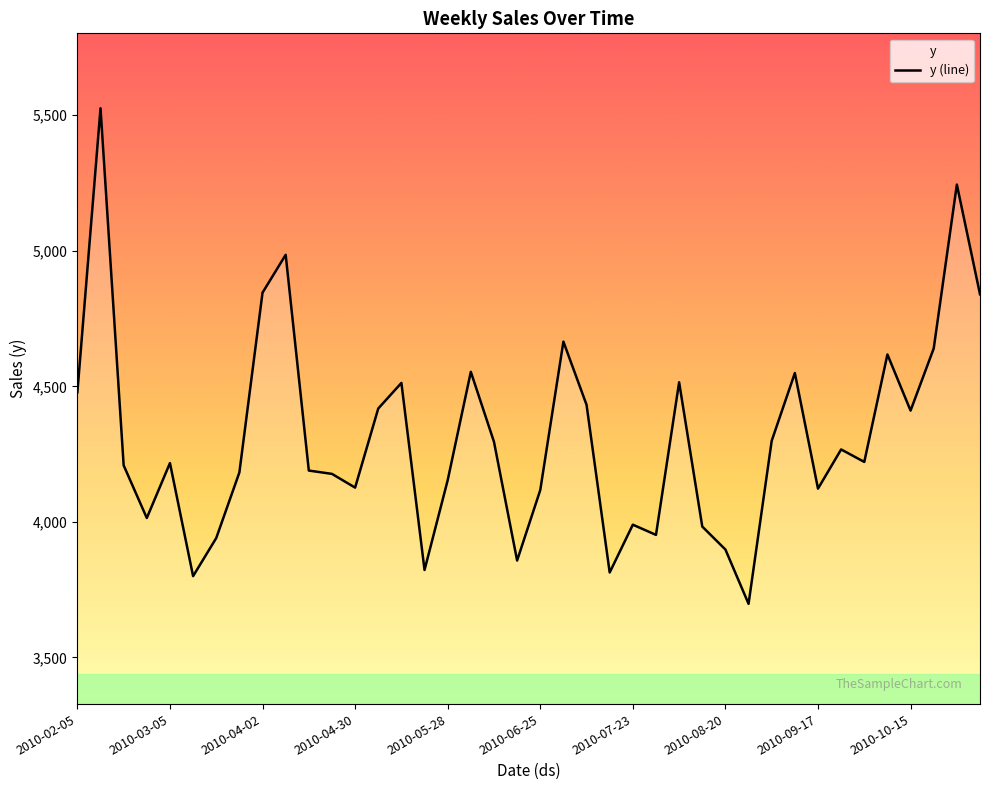

What position from the left is 33?

34